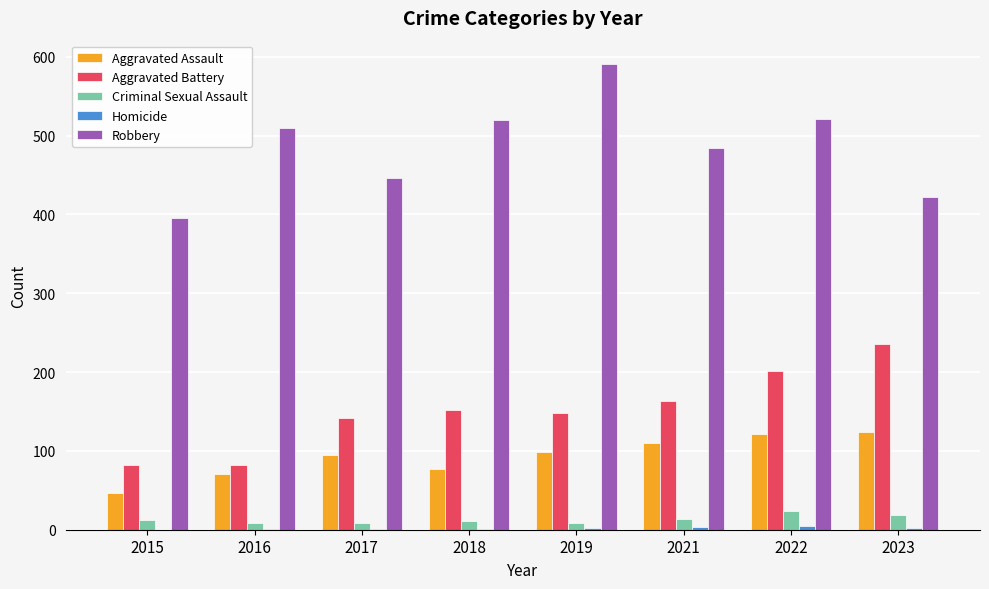

Count the number of data series in this chart.

5